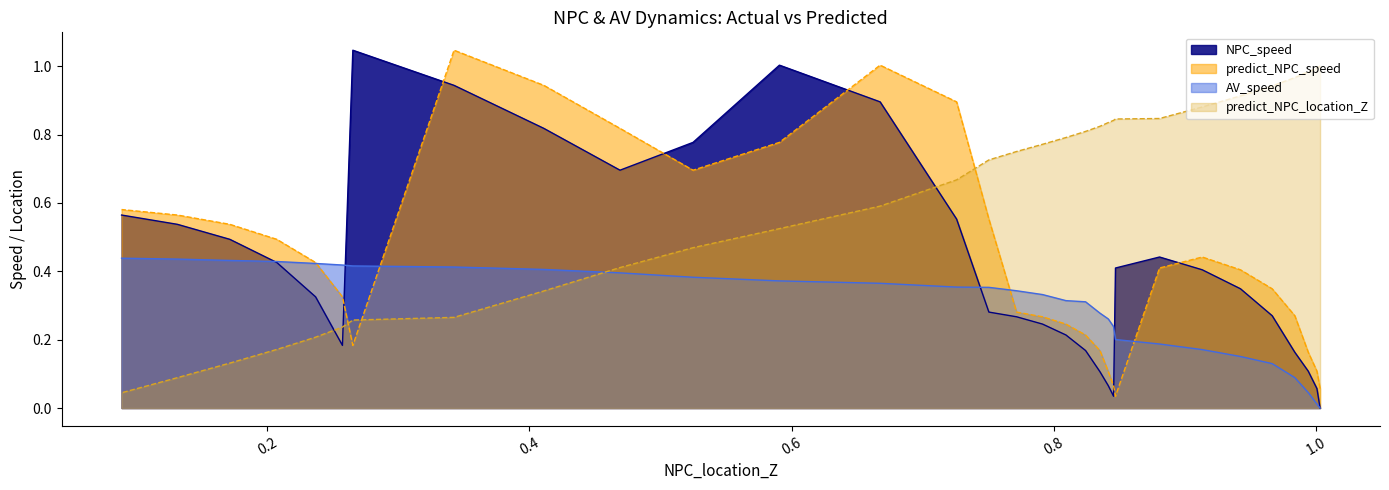

What is the difference between the maximum and minimum values in the predict_NPC_speed series?

1.0